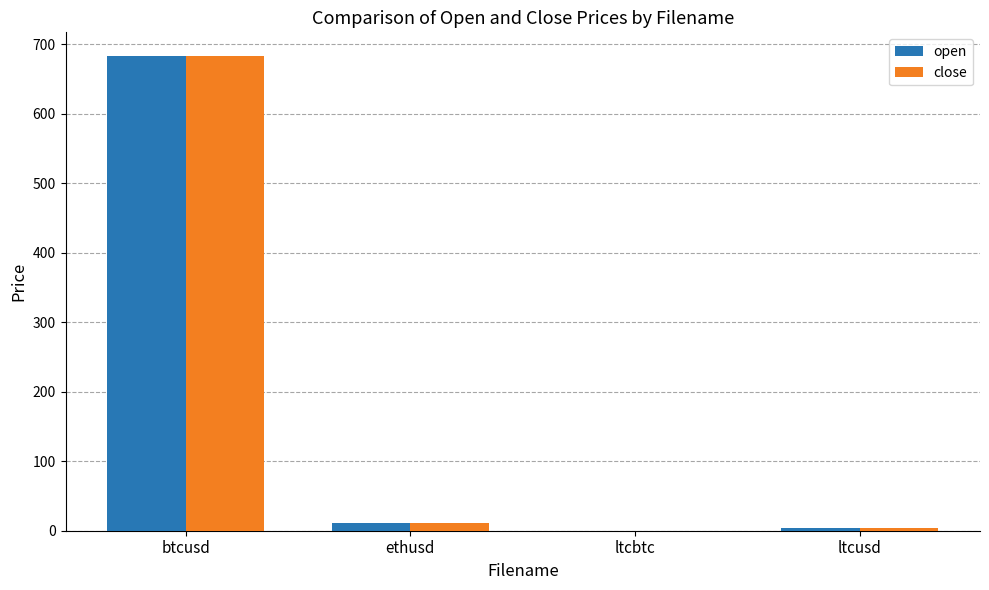

What is the maximum value for close?

683.2